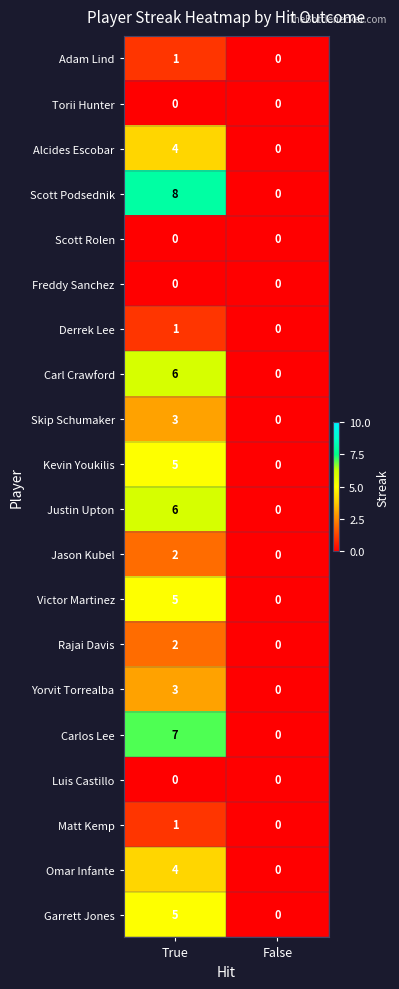

What is the highest value of the Scott Podsednik series?

8